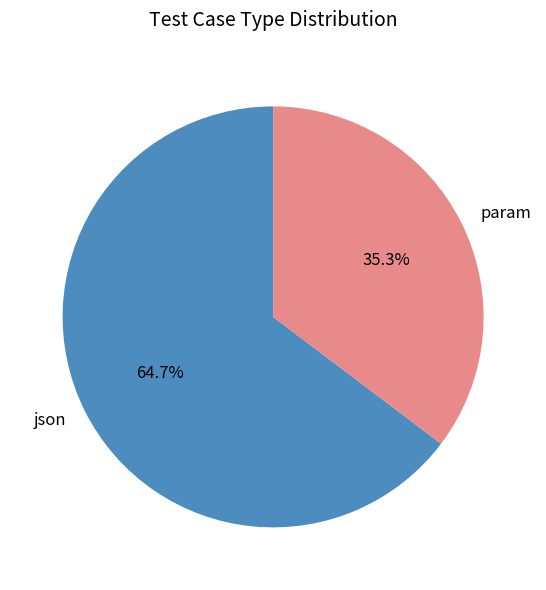

To the nearest percent, what percentage of the pie is json?

65%